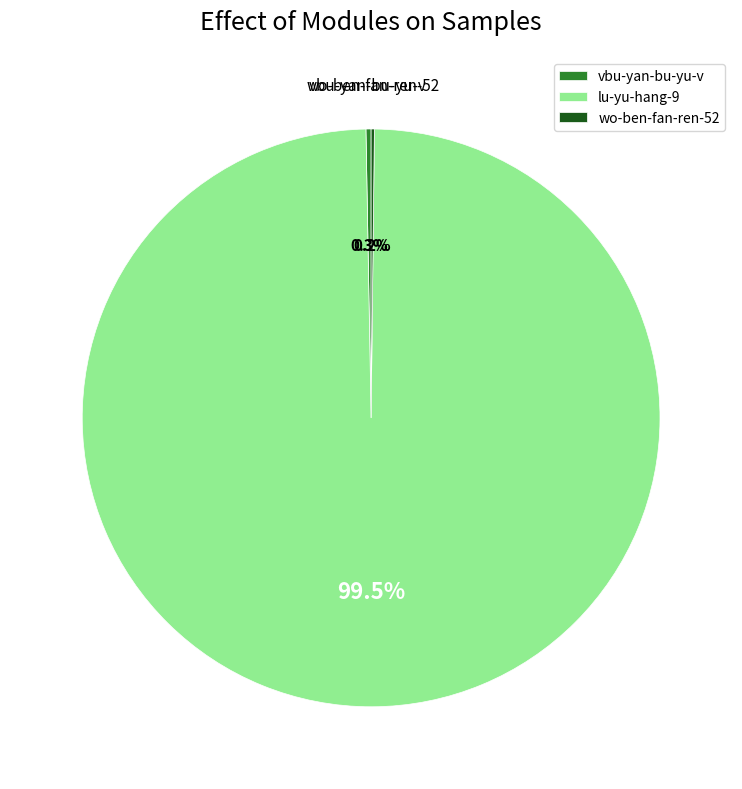

Approximately how many times larger is the value at lu-yu-hang-9 compared to vbu-yan-bu-yu-v?

348.5